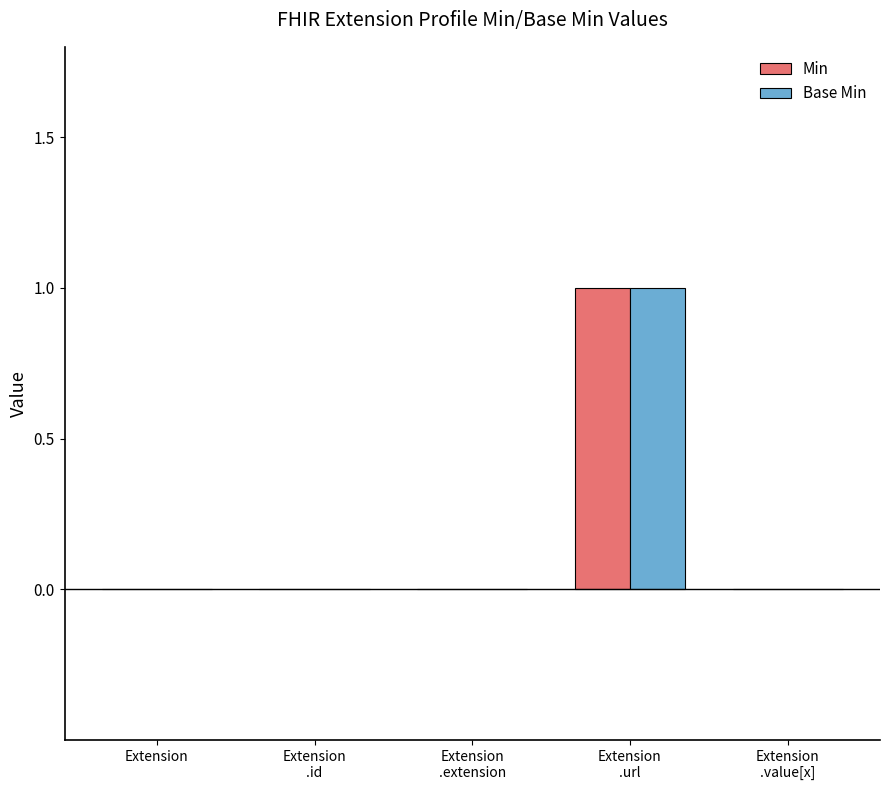

The Min series shows 0 at Extension. True or false?

True